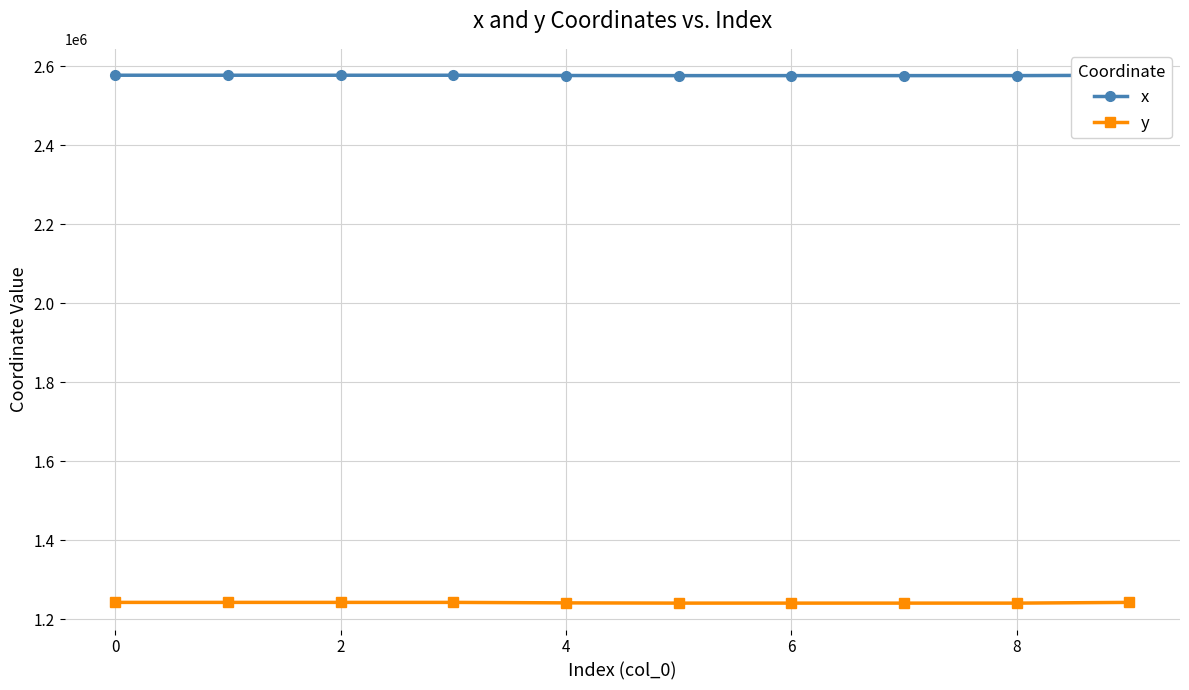

Which series has the widest spread of values?

y